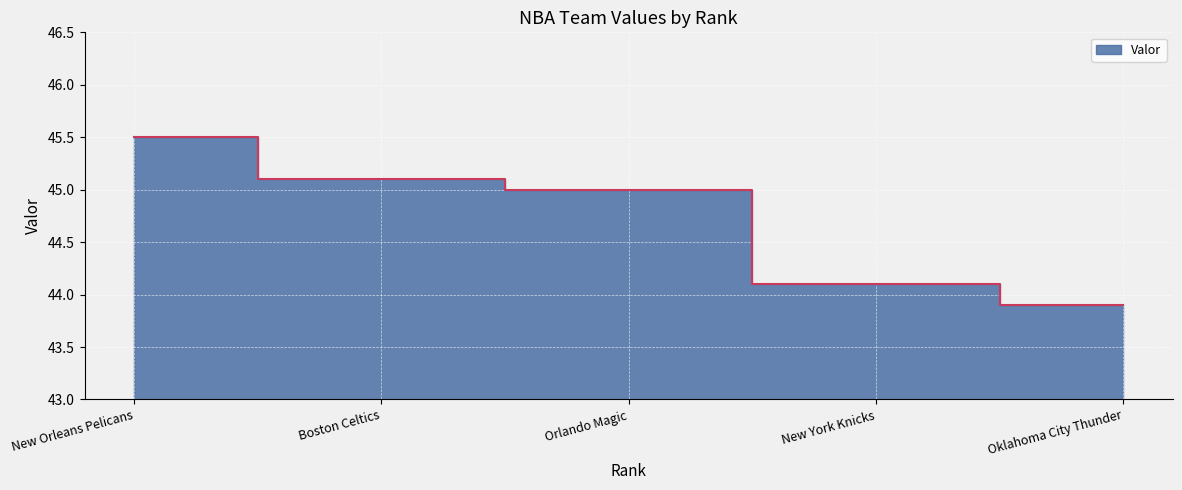

What is the label of the 2nd point from the right?

New York Knicks